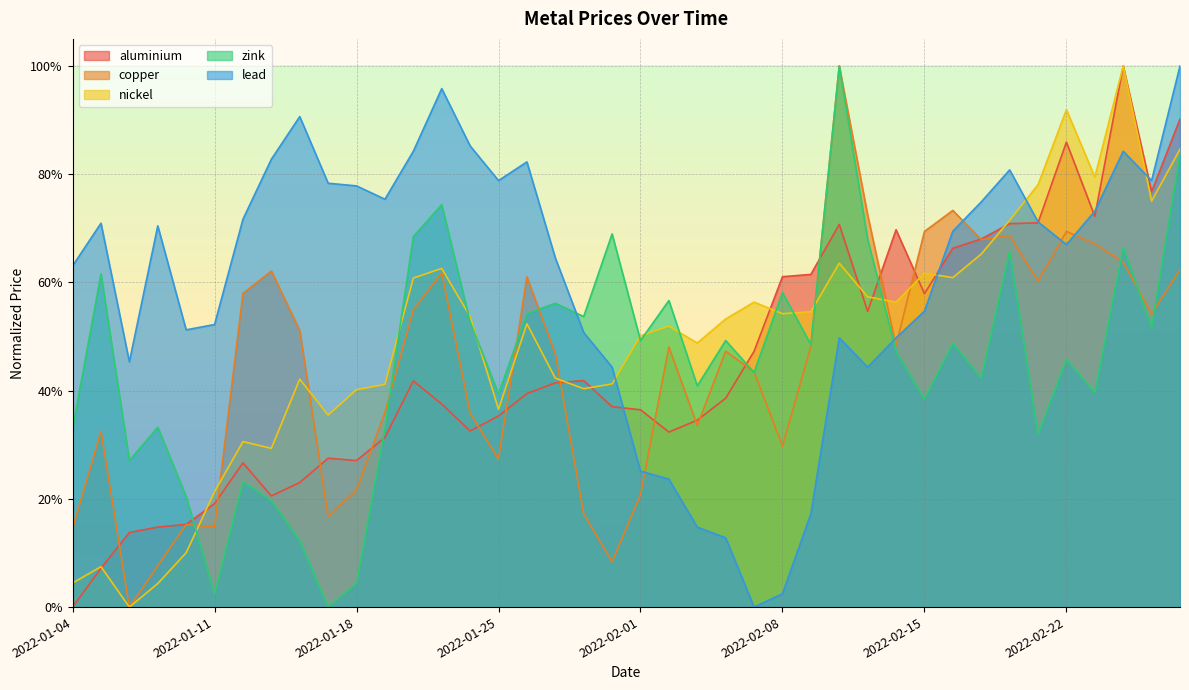

Reading right to left, extract all data points from this chart.

aluminium: 2022-02-28=0.9	2022-02-25=0.8	2022-02-24=1.0	2022-02-23=0.7	2022-02-22=0.9	2022-02-21=0.7	2022-02-18=0.7	2022-02-17=0.7	2022-02-16=0.7	2022-02-15=0.6	2022-02-14=0.7	2022-02-11=0.5	2022-02-10=0.7	2022-02-09=0.6	2022-02-08=0.6	2022-02-07=0.5	2022-02-04=0.4	2022-02-03=0.3	2022-02-02=0.3	2022-02-01=0.4	2022-01-31=0.4	2022-01-28=0.4	2022-01-27=0.4	2022-01-26=0.4	2022-01-25=0.4	2022-01-24=0.3	2022-01-21=0.4	2022-01-20=0.4	2022-01-19=0.3	2022-01-18=0.3	2022-01-17=0.3	2022-01-14=0.2	2022-01-13=0.2	2022-01-12=0.3	2022-01-11=0.2	2022-01-10=0.2	2022-01-07=0.1	2022-01-06=0.1	2022-01-05=0.1	2022-01-04=0.0
copper: 2022-02-28=0.6	2022-02-25=0.5	2022-02-24=0.6	2022-02-23=0.7	2022-02-22=0.7	2022-02-21=0.6	2022-02-18=0.7	2022-02-17=0.7	2022-02-16=0.7	2022-02-15=0.7	2022-02-14=0.5	2022-02-11=0.7	2022-02-10=1.0	2022-02-09=0.5	2022-02-08=0.3	2022-02-07=0.4	2022-02-04=0.5	2022-02-03=0.3	2022-02-02=0.5	2022-02-01=0.2	2022-01-31=0.1	2022-01-28=0.2	2022-01-27=0.5	2022-01-26=0.6	2022-01-25=0.3	2022-01-24=0.4	2022-01-21=0.6	2022-01-20=0.5	2022-01-19=0.4	2022-01-18=0.2	2022-01-17=0.2	2022-01-14=0.5	2022-01-13=0.6	2022-01-12=0.6	2022-01-11=0.1	2022-01-10=0.2	2022-01-07=0.1	2022-01-06=0.0	2022-01-05=0.3	2022-01-04=0.1
nickel: 2022-02-28=0.8	2022-02-25=0.8	2022-02-24=1.0	2022-02-23=0.8	2022-02-22=0.9	2022-02-21=0.8	2022-02-18=0.7	2022-02-17=0.7	2022-02-16=0.6	2022-02-15=0.6	2022-02-14=0.6	2022-02-11=0.6	2022-02-10=0.6	2022-02-09=0.5	2022-02-08=0.5	2022-02-07=0.6	2022-02-04=0.5	2022-02-03=0.5	2022-02-02=0.5	2022-02-01=0.5	2022-01-31=0.4	2022-01-28=0.4	2022-01-27=0.4	2022-01-26=0.5	2022-01-25=0.4	2022-01-24=0.5	2022-01-21=0.6	2022-01-20=0.6	2022-01-19=0.4	2022-01-18=0.4	2022-01-17=0.4	2022-01-14=0.4	2022-01-13=0.3	2022-01-12=0.3	2022-01-11=0.2	2022-01-10=0.1	2022-01-07=0.0	2022-01-06=0.0	2022-01-05=0.1	2022-01-04=0.0
zink: 2022-02-28=0.8	2022-02-25=0.5	2022-02-24=0.7	2022-02-23=0.4	2022-02-22=0.5	2022-02-21=0.3	2022-02-18=0.7	2022-02-17=0.4	2022-02-16=0.5	2022-02-15=0.4	2022-02-14=0.5	2022-02-11=0.7	2022-02-10=1.0	2022-02-09=0.5	2022-02-08=0.6	2022-02-07=0.4	2022-02-04=0.5	2022-02-03=0.4	2022-02-02=0.6	2022-02-01=0.5	2022-01-31=0.7	2022-01-28=0.5	2022-01-27=0.6	2022-01-26=0.5	2022-01-25=0.4	2022-01-24=0.5	2022-01-21=0.7	2022-01-20=0.7	2022-01-19=0.3	2022-01-18=0.0	2022-01-17=0.0	2022-01-14=0.1	2022-01-13=0.2	2022-01-12=0.2	2022-01-11=0.0	2022-01-10=0.2	2022-01-07=0.3	2022-01-06=0.3	2022-01-05=0.6	2022-01-04=0.3
lead: 2022-02-28=1.0	2022-02-25=0.8	2022-02-24=0.8	2022-02-23=0.7	2022-02-22=0.7	2022-02-21=0.7	2022-02-18=0.8	2022-02-17=0.7	2022-02-16=0.7	2022-02-15=0.5	2022-02-14=0.5	2022-02-11=0.4	2022-02-10=0.5	2022-02-09=0.2	2022-02-08=0.0	2022-02-07=0.0	2022-02-04=0.1	2022-02-03=0.1	2022-02-02=0.2	2022-02-01=0.3	2022-01-31=0.4	2022-01-28=0.5	2022-01-27=0.6	2022-01-26=0.8	2022-01-25=0.8	2022-01-24=0.9	2022-01-21=1.0	2022-01-20=0.8	2022-01-19=0.8	2022-01-18=0.8	2022-01-17=0.8	2022-01-14=0.9	2022-01-13=0.8	2022-01-12=0.7	2022-01-11=0.5	2022-01-10=0.5	2022-01-07=0.7	2022-01-06=0.5	2022-01-05=0.7	2022-01-04=0.6